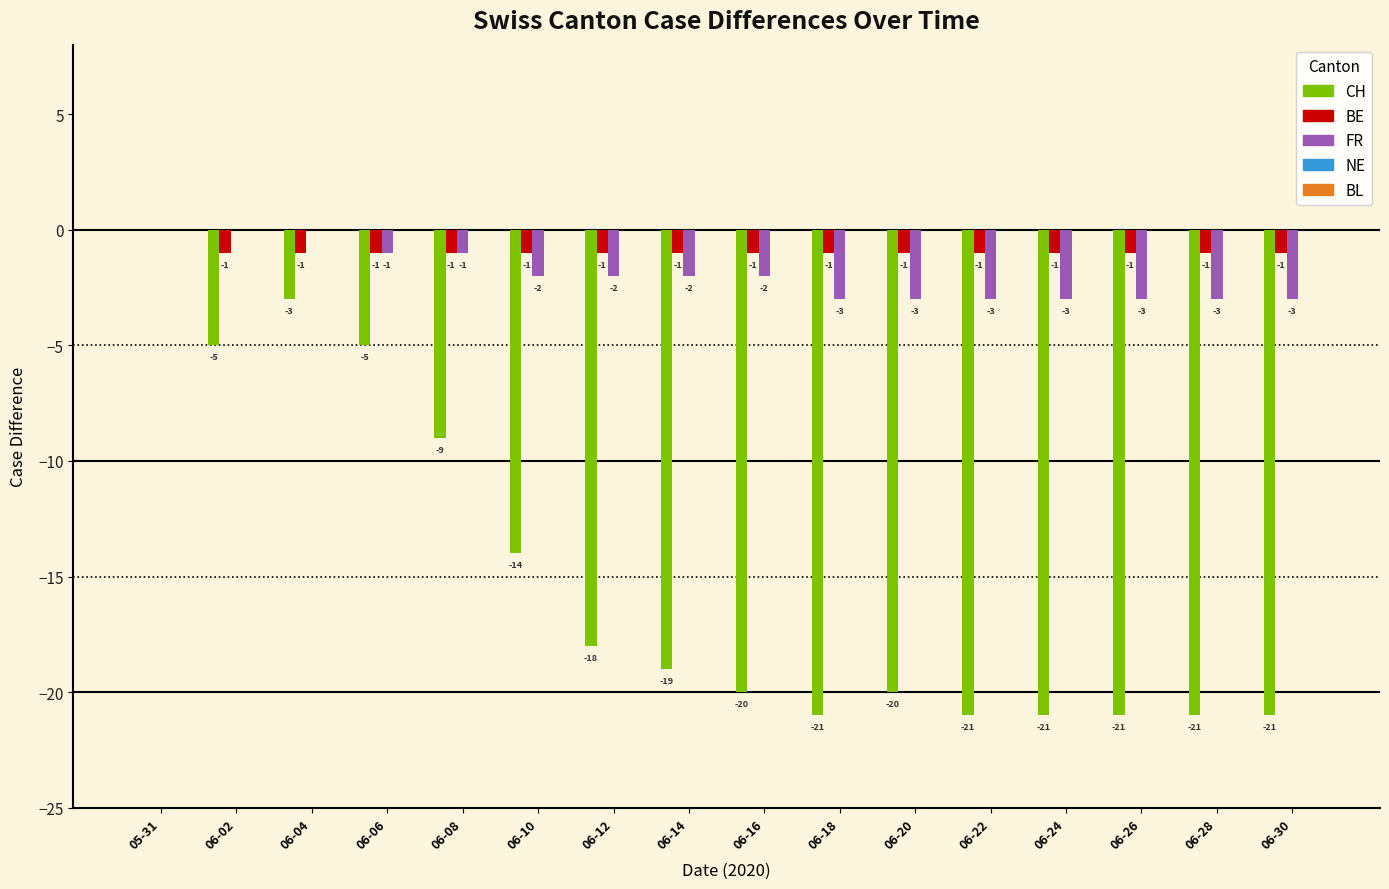

Which series has the largest range (max minus min)?

CH